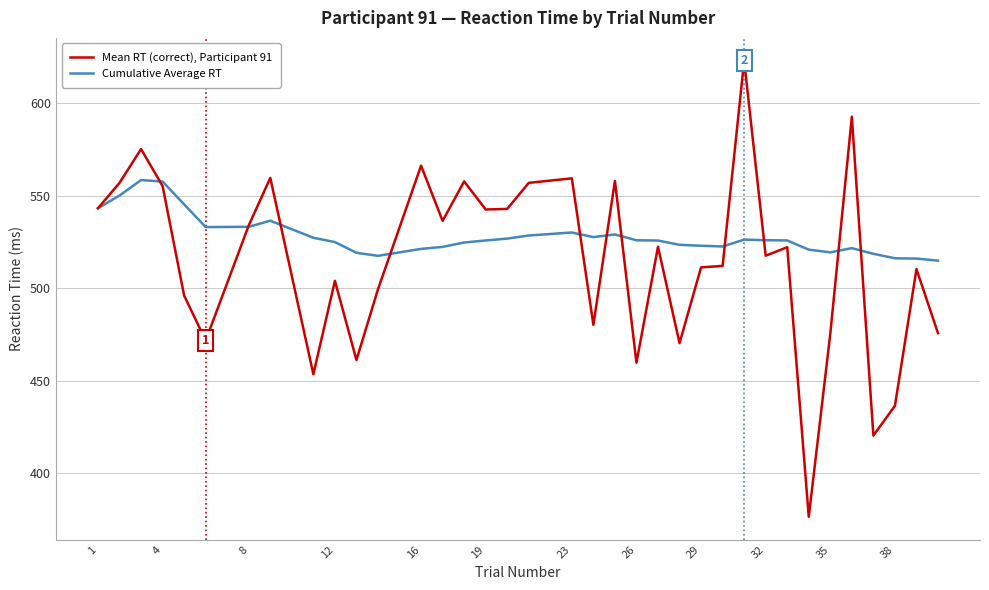

Which series has the largest total across all categories?

Cumulative Average RT